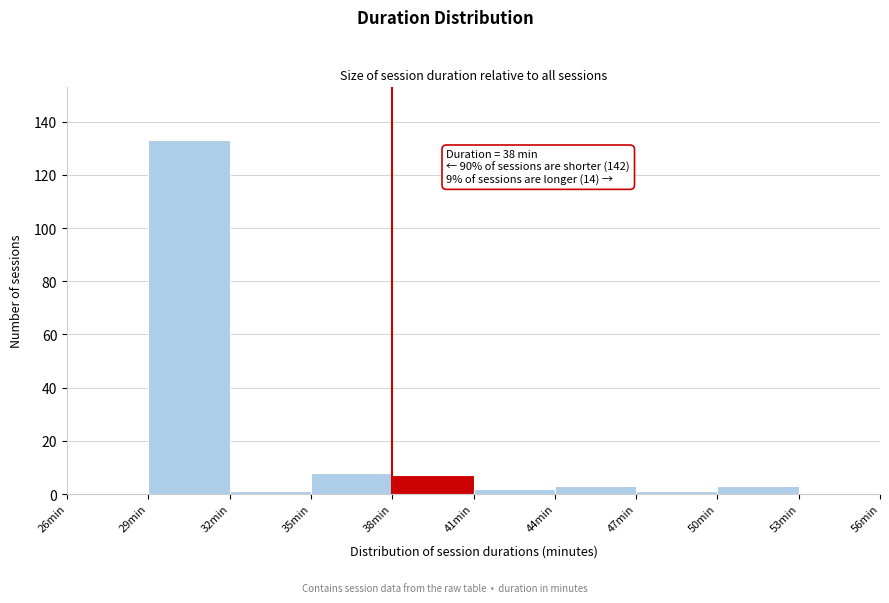

Over which range of the x-axis is the bar tallest?

29 to 32